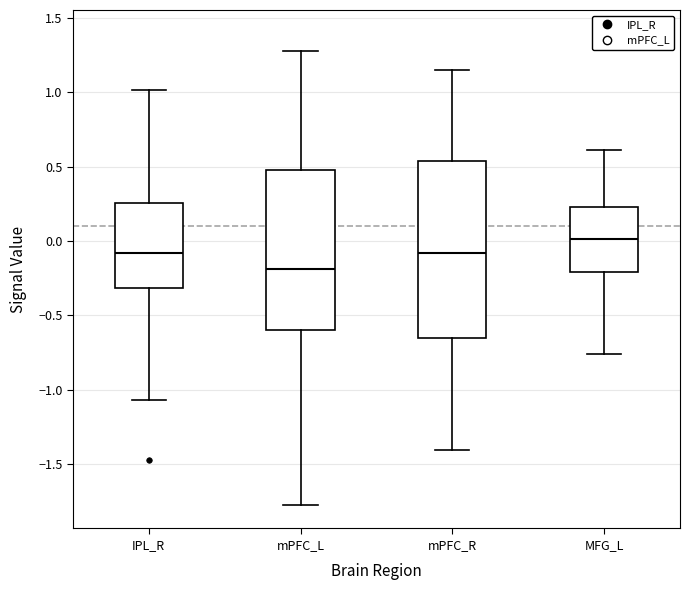

Reading left to right, transcribe this box plot: for each box, give where its median line is, the range the box spans, and where its two whiskers end, as read against the y-axis. The values are not printed on the chart, so give them approximately, as read against the axis.

IPL_R: median -0.10, box -0.30 to 0.25, whiskers -1.05 to 1.00
mPFC_L: median -0.20, box -0.60 to 0.45, whiskers -1.75 to 1.25
mPFC_R: median -0.10, box -0.65 to 0.55, whiskers -1.40 to 1.15
MFG_L: median 0.00, box -0.20 to 0.25, whiskers -0.75 to 0.60